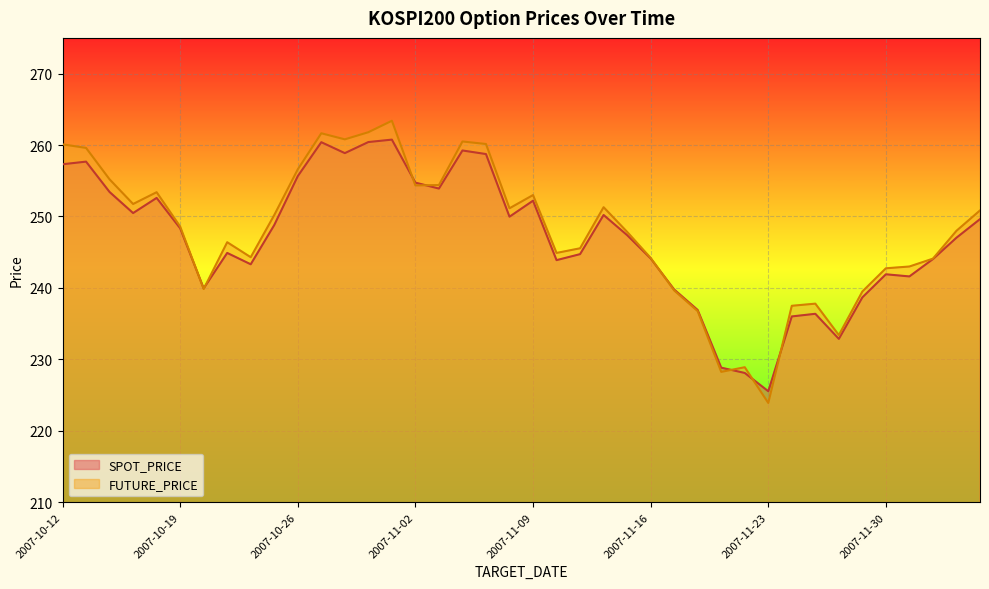

Which series has the widest spread of values?

FUTURE_PRICE